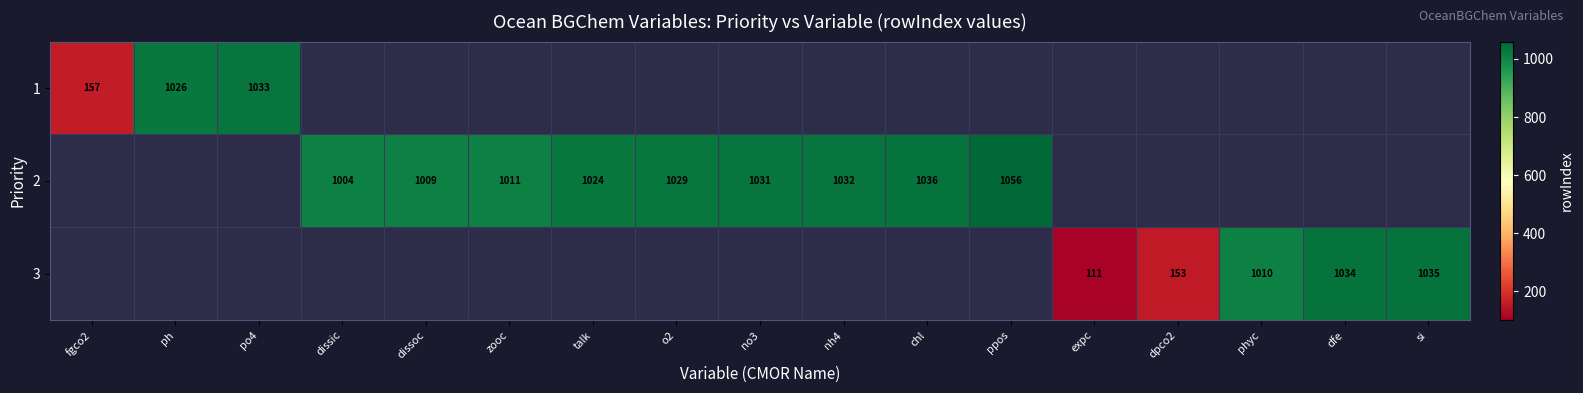

Is it true that 1 equals 1026 at ph?

True